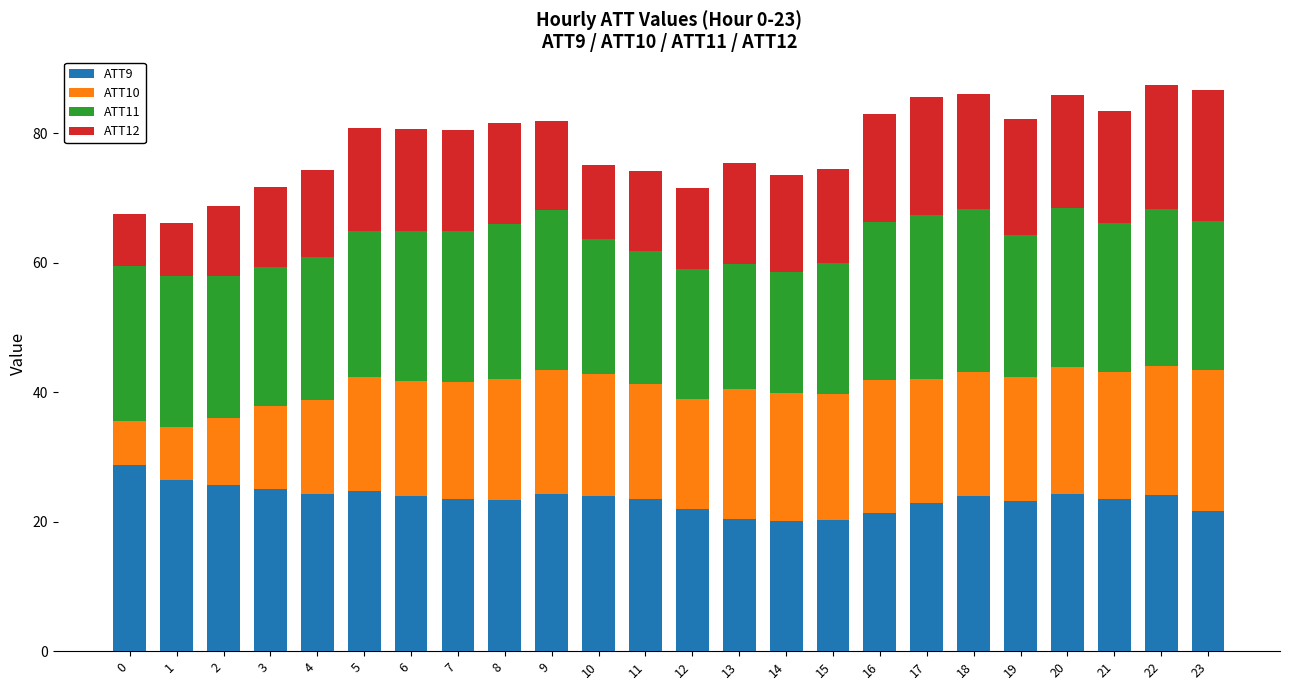

What is the difference between the second highest and second lowest values in the ATT9 series?

6.2